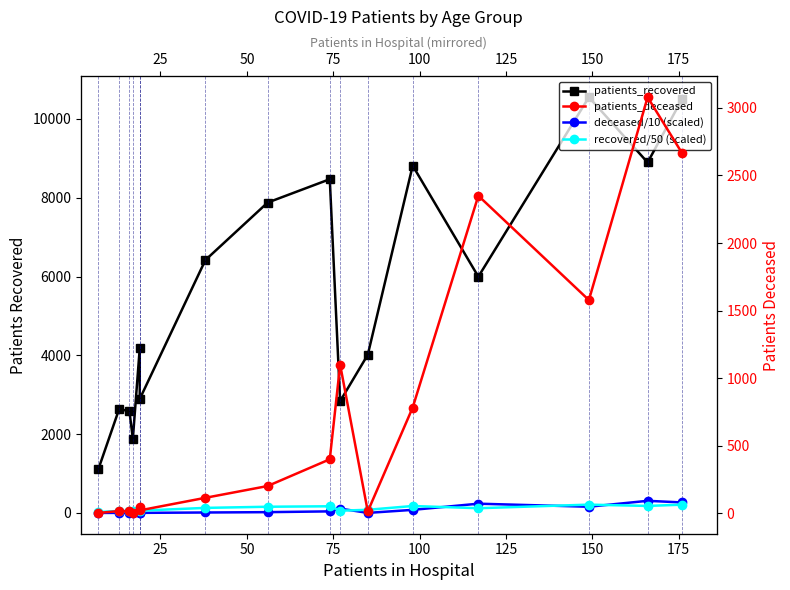

True or false: patients_recovered and recovered/50 (scaled) intersect in this chart.

False